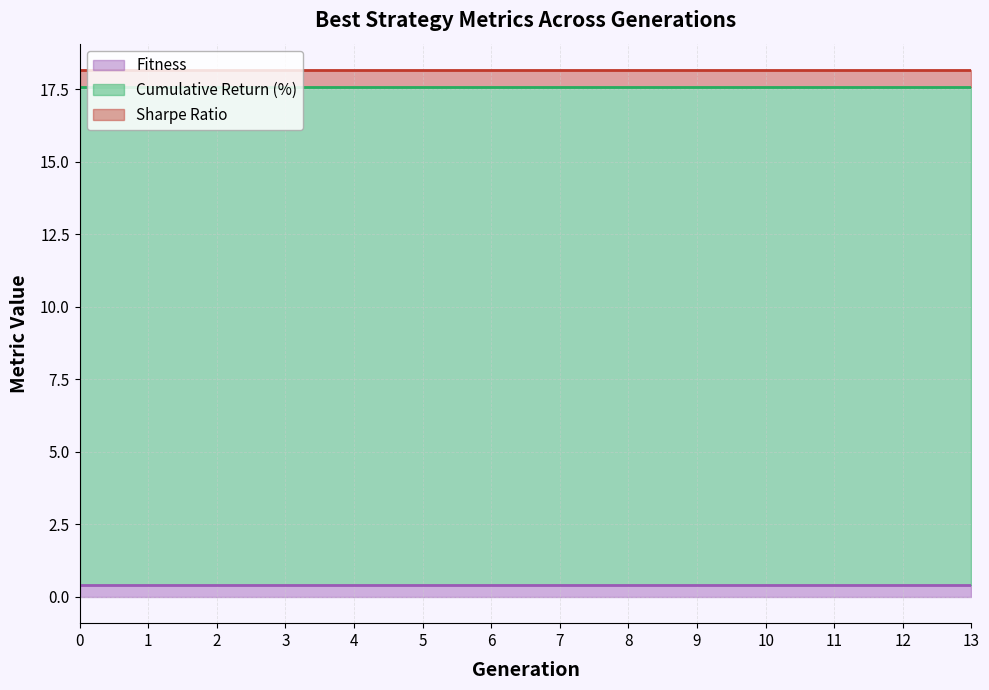

What is the approximate value of Fitness at 5?

0.4